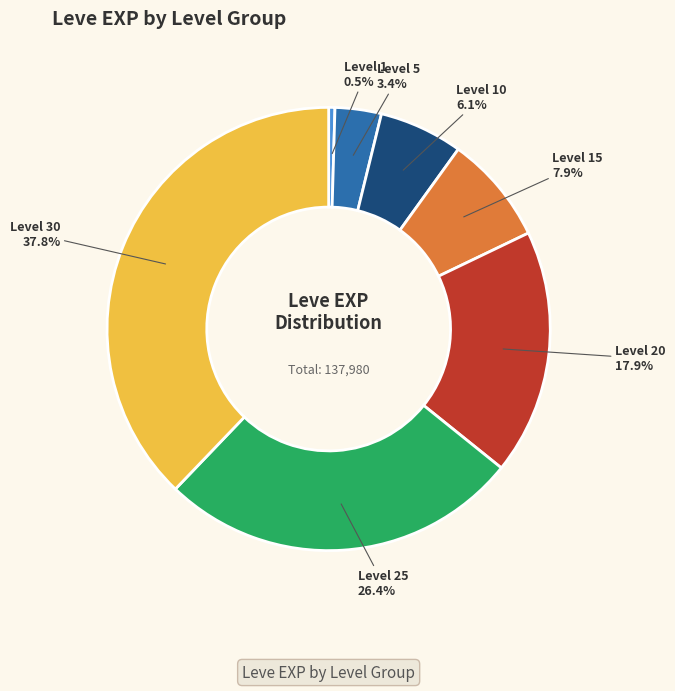

Is it true that Level 15 is 19% of the pie?

False